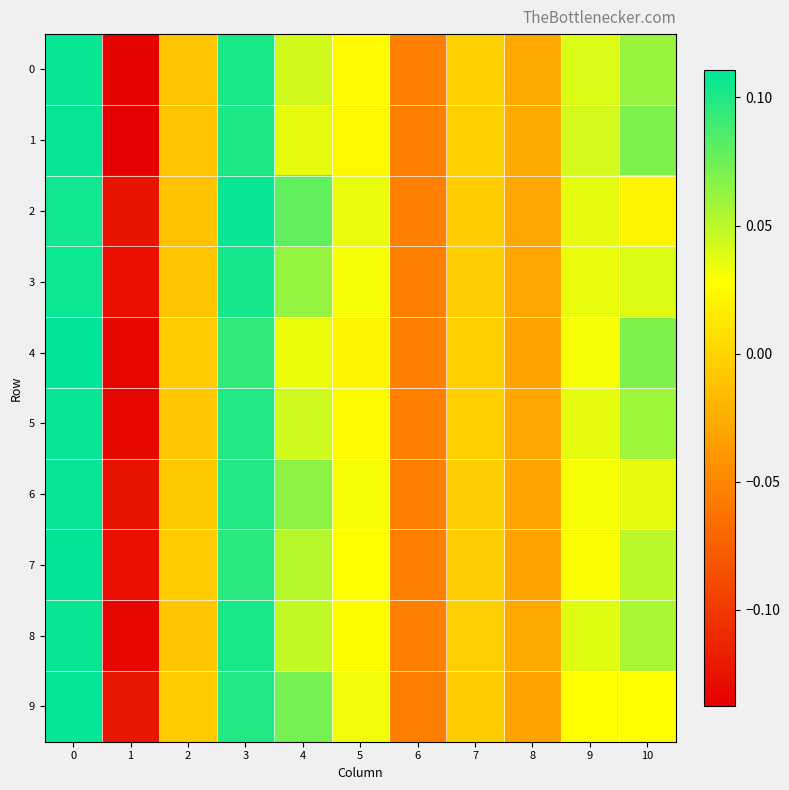

Which series has the largest total across all categories?

2